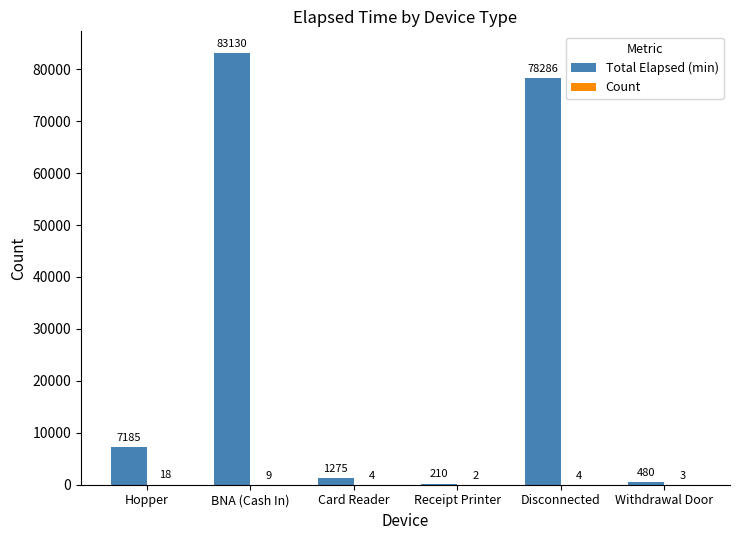

Are the bars grouped side by side (vs. stacked)?

Yes